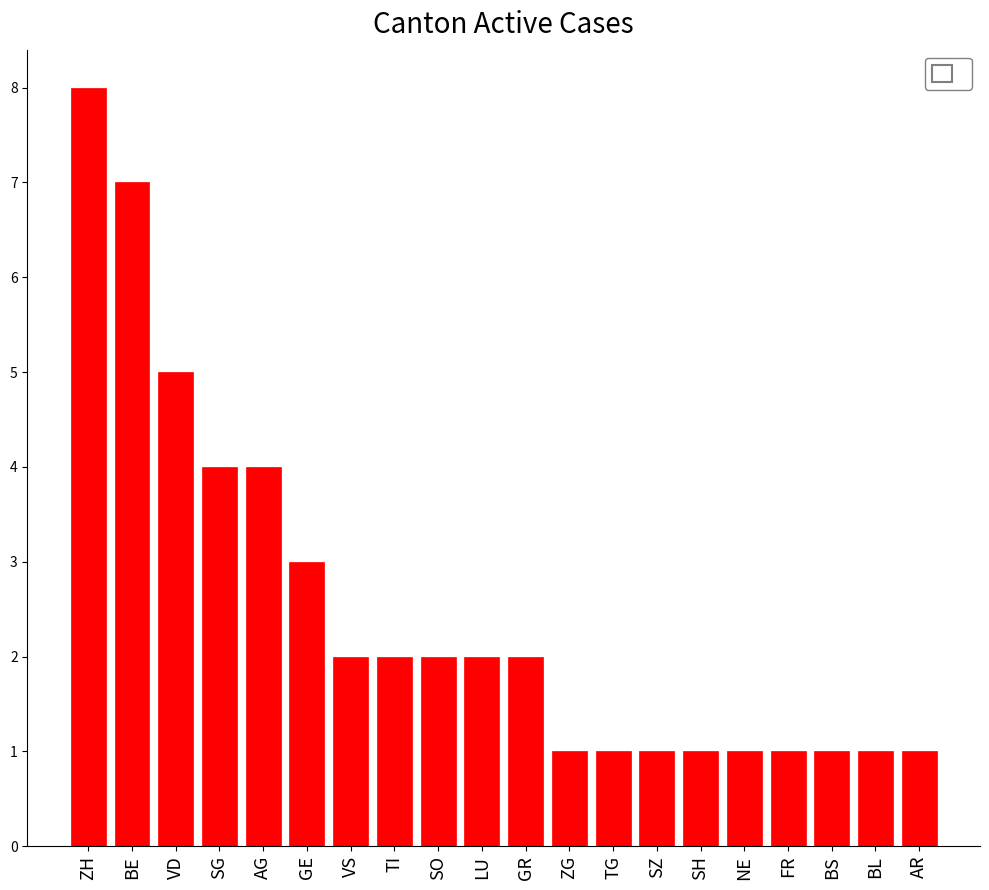

Does the chart contain any negative values?

No